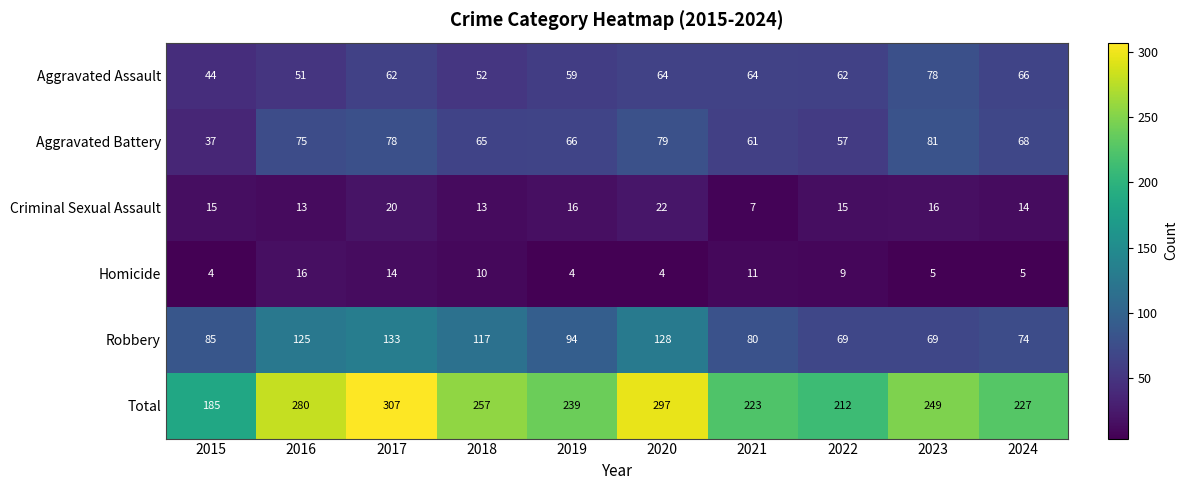

What is the total value across all series at 2015?

370